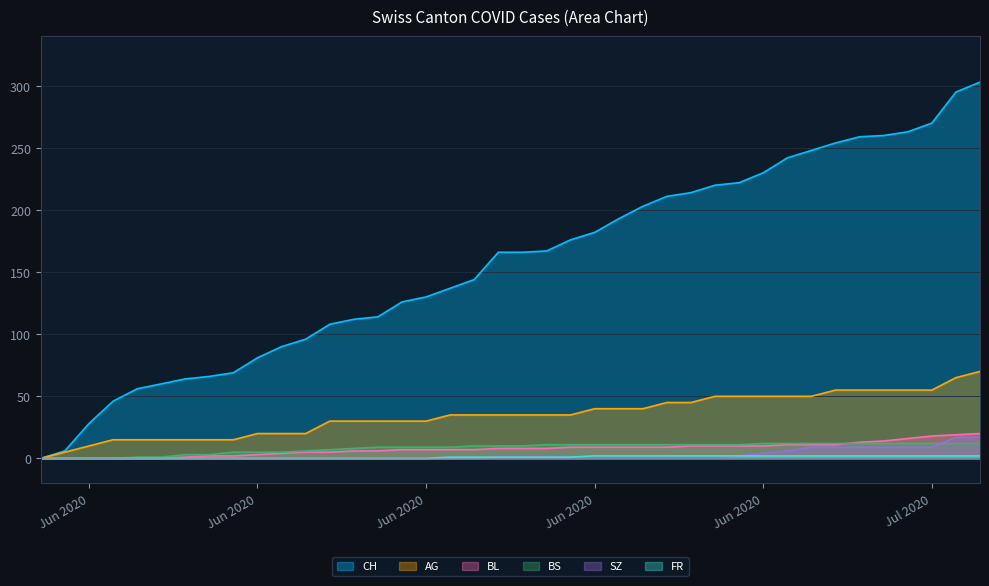

What is the difference between the second highest and minimum values in the BL series?

19